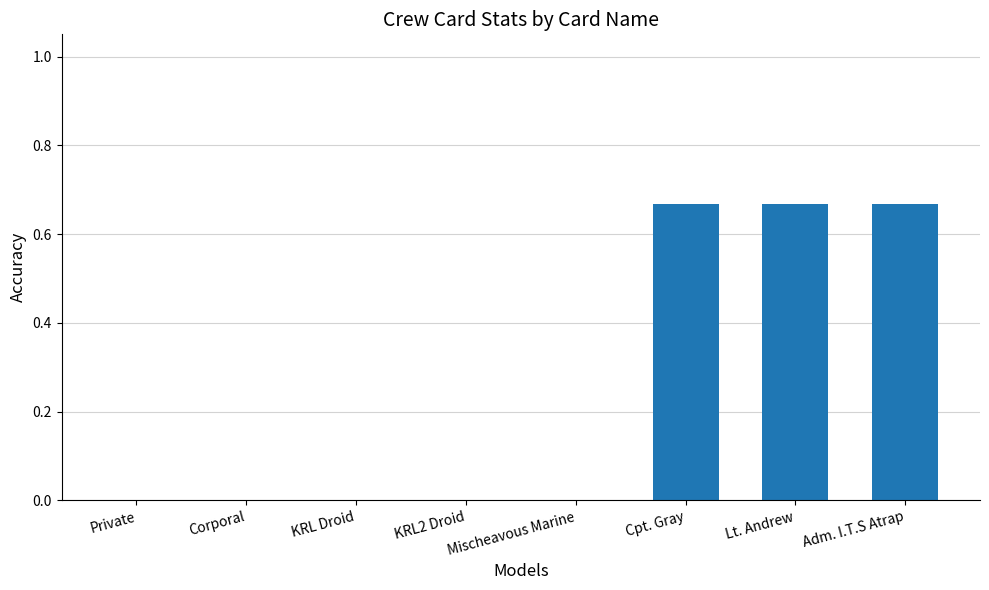

Is it true that the value at KRL Droid is 0.2?

False